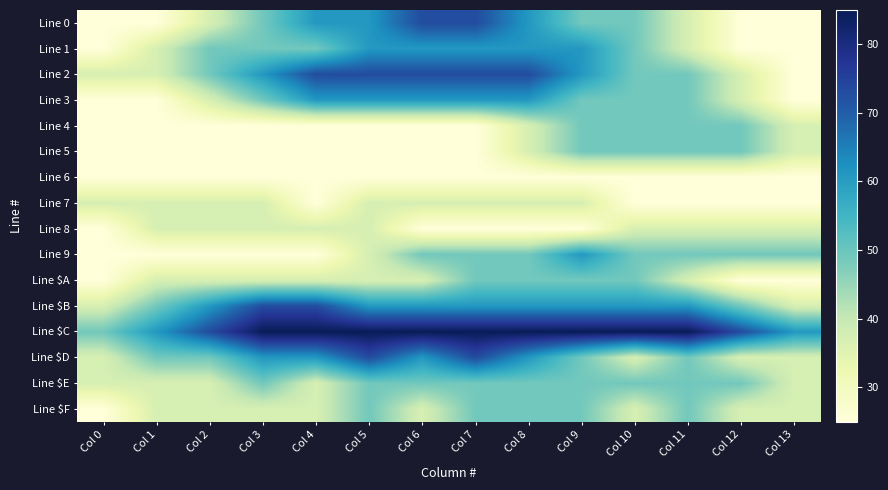

Reading left to right, extract all data points from this chart.

Line 0: Col 0=25	Col 1=25	Col 2=37	Col 3=49	Col 4=61	Col 5=61	Col 6=73	Col 7=73	Col 8=61	Col 9=49	Col 10=49	Col 11=37	Col 12=25	Col 13=25
Line 1: Col 0=25	Col 1=37	Col 2=49	Col 3=49	Col 4=49	Col 5=61	Col 6=61	Col 7=61	Col 8=61	Col 9=61	Col 10=49	Col 11=37	Col 12=25	Col 13=25
Line 2: Col 0=37	Col 1=37	Col 2=49	Col 3=61	Col 4=73	Col 5=73	Col 6=73	Col 7=73	Col 8=73	Col 9=61	Col 10=49	Col 11=49	Col 12=37	Col 13=25
Line 3: Col 0=25	Col 1=25	Col 2=37	Col 3=49	Col 4=61	Col 5=61	Col 6=61	Col 7=61	Col 8=61	Col 9=49	Col 10=49	Col 11=49	Col 12=37	Col 13=25
Line 4: Col 0=25	Col 1=25	Col 2=25	Col 3=25	Col 4=25	Col 5=25	Col 6=25	Col 7=25	Col 8=37	Col 9=49	Col 10=49	Col 11=49	Col 12=49	Col 13=37
Line 5: Col 0=25	Col 1=25	Col 2=25	Col 3=25	Col 4=25	Col 5=25	Col 6=25	Col 7=25	Col 8=37	Col 9=49	Col 10=49	Col 11=49	Col 12=49	Col 13=37
Line 6: Col 0=25	Col 1=25	Col 2=25	Col 3=25	Col 4=25	Col 5=25	Col 6=25	Col 7=25	Col 8=25	Col 9=25	Col 10=25	Col 11=25	Col 12=25	Col 13=25
Line 7: Col 0=37	Col 1=37	Col 2=37	Col 3=37	Col 4=25	Col 5=37	Col 6=37	Col 7=37	Col 8=37	Col 9=37	Col 10=25	Col 11=25	Col 12=25	Col 13=25
Line 8: Col 0=25	Col 1=37	Col 2=37	Col 3=37	Col 4=37	Col 5=37	Col 6=25	Col 7=25	Col 8=25	Col 9=25	Col 10=37	Col 11=37	Col 12=37	Col 13=37
Line 9: Col 0=25	Col 1=25	Col 2=25	Col 3=25	Col 4=25	Col 5=37	Col 6=49	Col 7=49	Col 8=49	Col 9=61	Col 10=49	Col 11=49	Col 12=49	Col 13=49
Line $A: Col 0=25	Col 1=37	Col 2=37	Col 3=37	Col 4=37	Col 5=37	Col 6=37	Col 7=49	Col 8=49	Col 9=49	Col 10=49	Col 11=37	Col 12=25	Col 13=25
Line $B: Col 0=37	Col 1=49	Col 2=61	Col 3=73	Col 4=73	Col 5=61	Col 6=61	Col 7=61	Col 8=61	Col 9=61	Col 10=61	Col 11=61	Col 12=49	Col 13=37
Line $C: Col 0=49	Col 1=61	Col 2=73	Col 3=85	Col 4=85	Col 5=85	Col 6=85	Col 7=85	Col 8=85	Col 9=85	Col 10=85	Col 11=85	Col 12=73	Col 13=61
Line $D: Col 0=37	Col 1=49	Col 2=49	Col 3=61	Col 4=61	Col 5=73	Col 6=61	Col 7=73	Col 8=61	Col 9=49	Col 10=37	Col 11=49	Col 12=37	Col 13=37
Line $E: Col 0=37	Col 1=37	Col 2=37	Col 3=49	Col 4=37	Col 5=49	Col 6=49	Col 7=49	Col 8=49	Col 9=49	Col 10=49	Col 11=49	Col 12=49	Col 13=37
Line $F: Col 0=25	Col 1=37	Col 2=37	Col 3=37	Col 4=37	Col 5=49	Col 6=37	Col 7=49	Col 8=49	Col 9=49	Col 10=37	Col 11=49	Col 12=37	Col 13=37